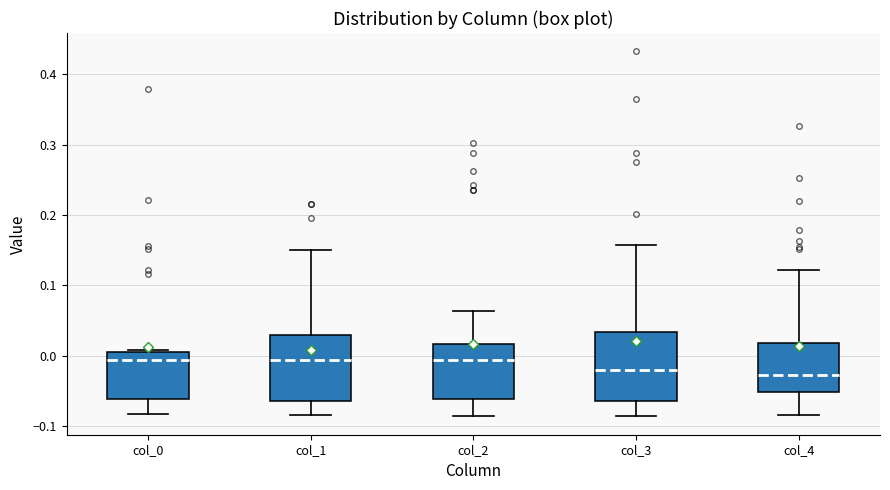

Reading left to right, read every box against the y-axis: the position of its median line, the range the box covers, and the ends of its whiskers. The values are not printed on the chart, so give them approximately, as read against the axis.

col_0: median -0.01, box -0.06 to 0.00, whiskers -0.08 to 0.01
col_1: median -0.01, box -0.06 to 0.03, whiskers -0.08 to 0.15
col_2: median -0.01, box -0.06 to 0.02, whiskers -0.09 to 0.06
col_3: median -0.02, box -0.06 to 0.03, whiskers -0.09 to 0.16
col_4: median -0.03, box -0.05 to 0.02, whiskers -0.08 to 0.12